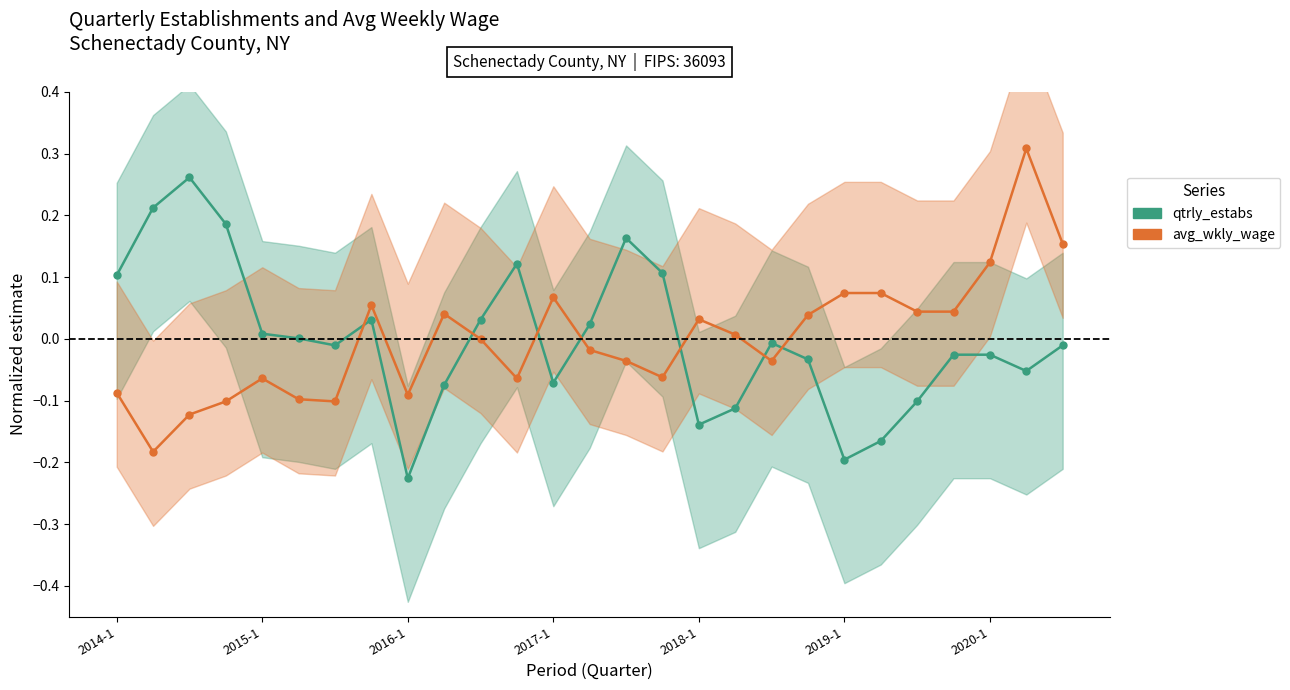

How many interior local peaks does the avg_wkly_wage series have?

6